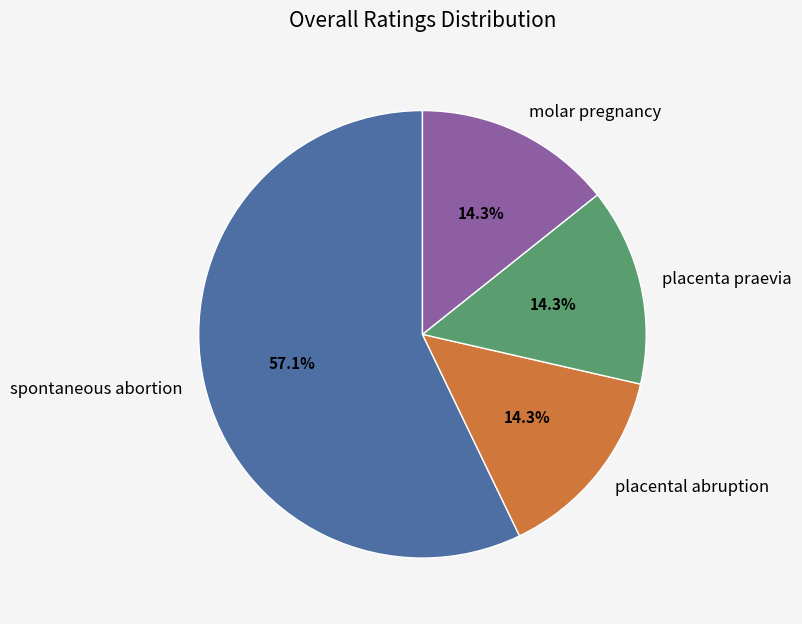

The placental abruption slice represents 14% of the pie. True or false?

True